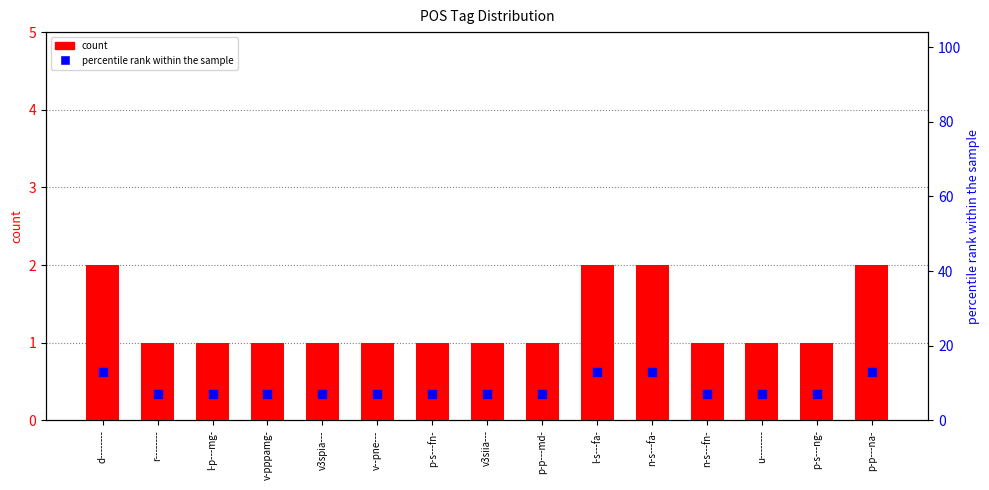

Is the value of count at v--pne--- greater than the value of percentile rank within the sample at d--------?

No